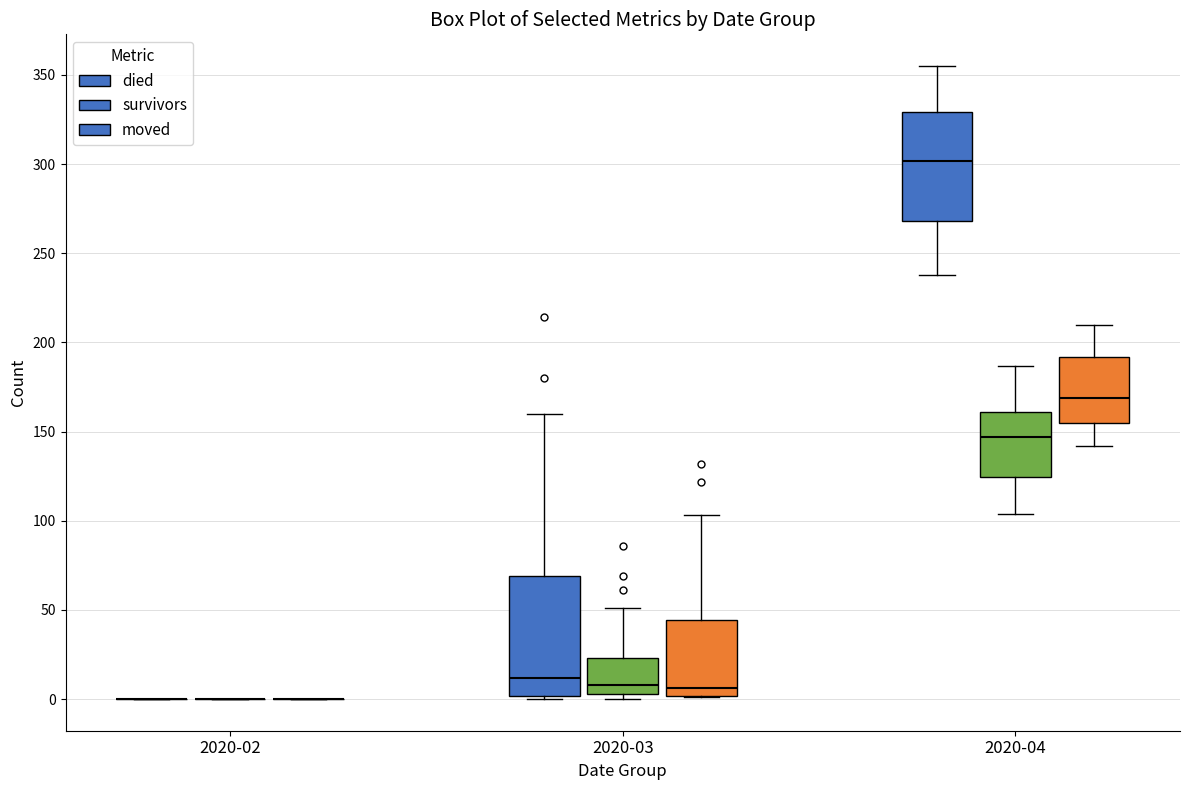

Comparing the boxes themselves (not the whiskers), which one is the tallest?

2020-03 (died)